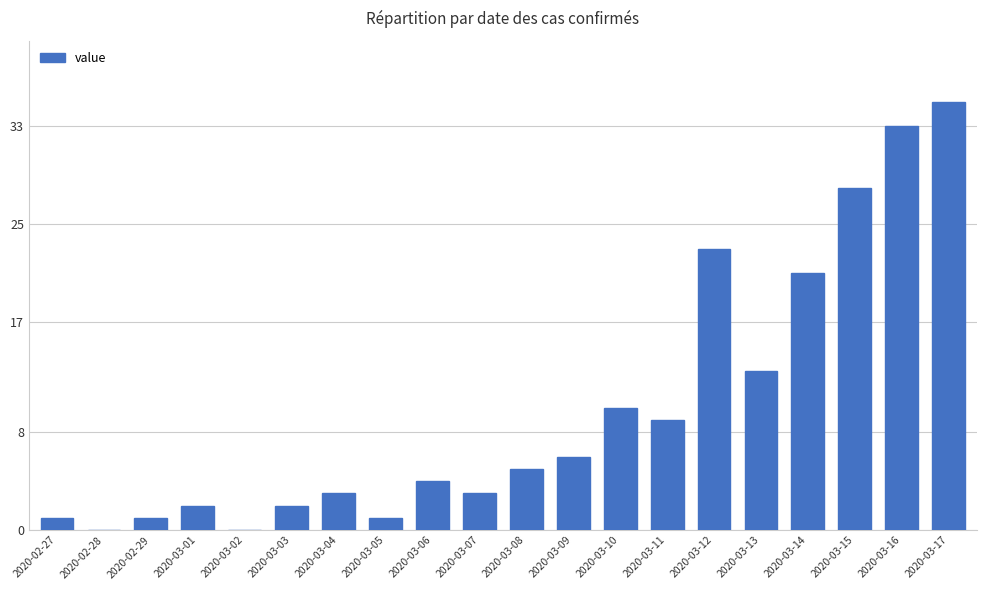

How many distinct data groups are displayed?

1